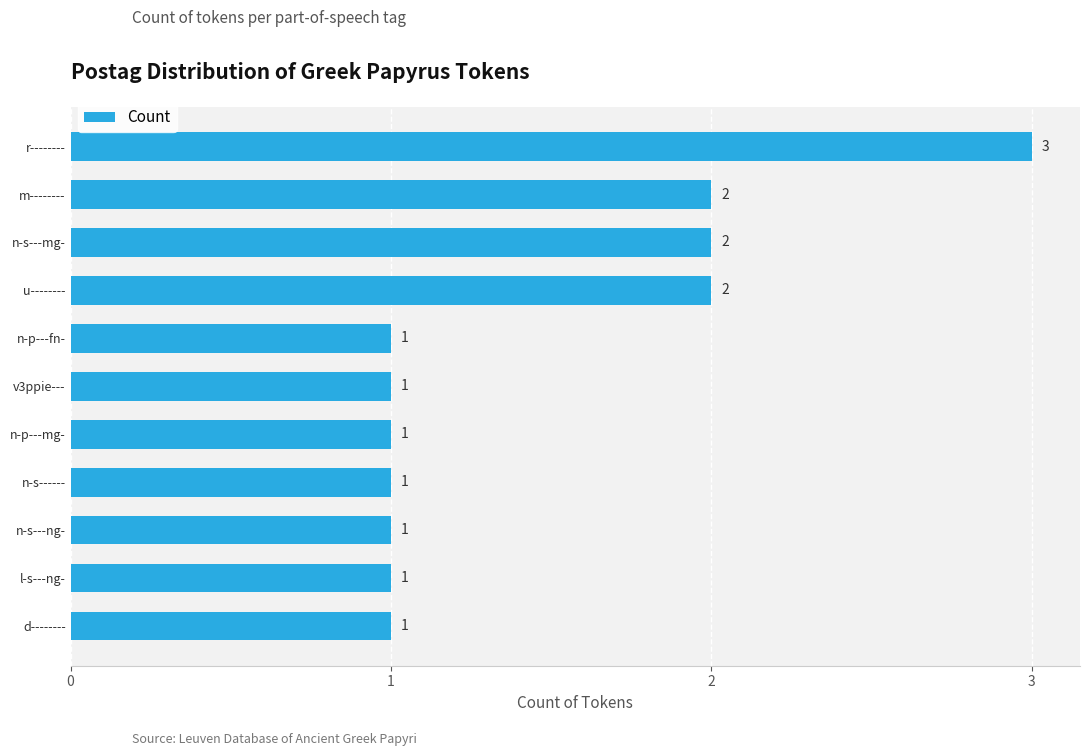

Reading bottom to top, transcribe all the data shown in this chart.

1	1	1	1	1	1	1	2	2	2	3